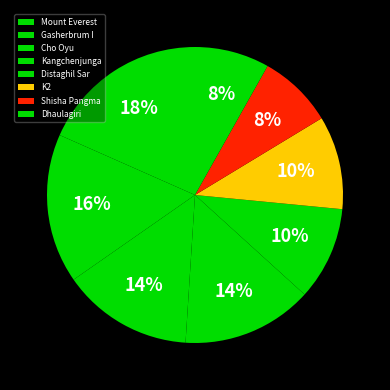

How much of the chart is everything except Kangchenjunga?

85.7%